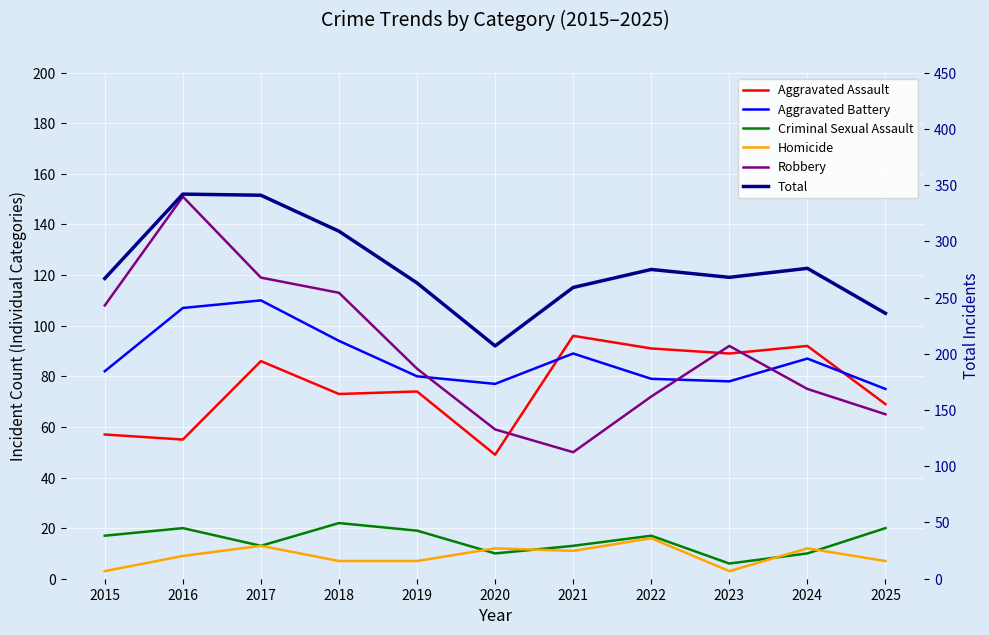

How many series are shown in this chart?

6